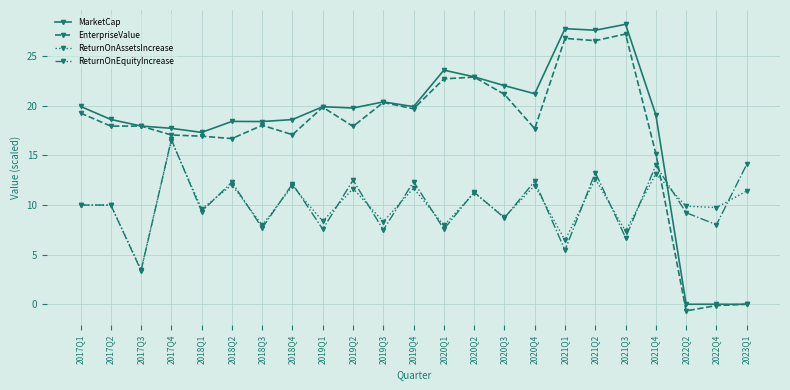

In MarketCap, how many points are higher than both neighbors (excluding endpoints)?

6